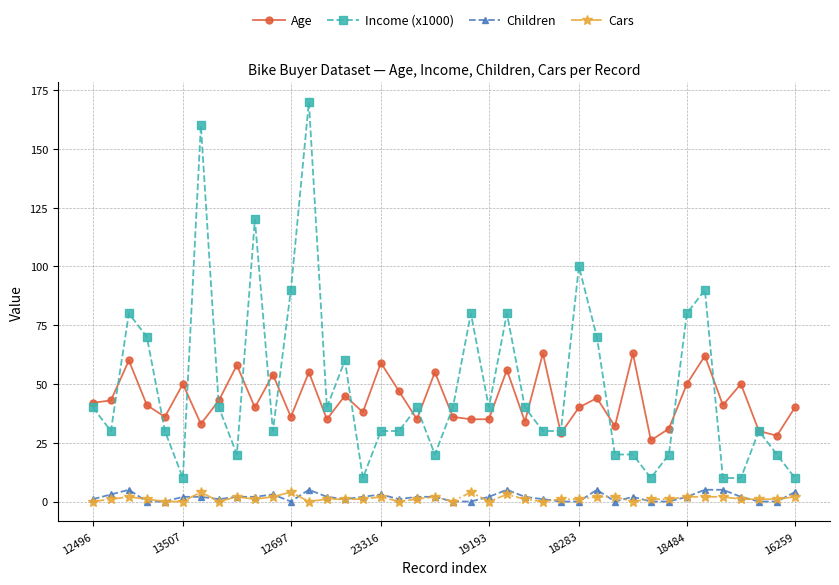

What is the sum of all Children values?

74